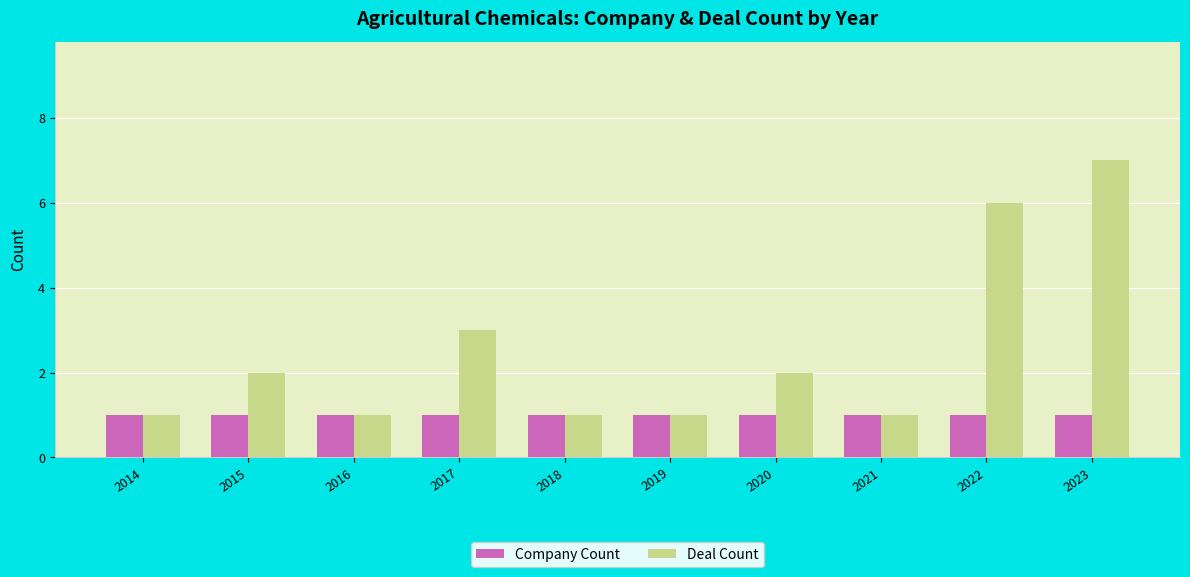

Which series has the widest spread of values?

Deal Count